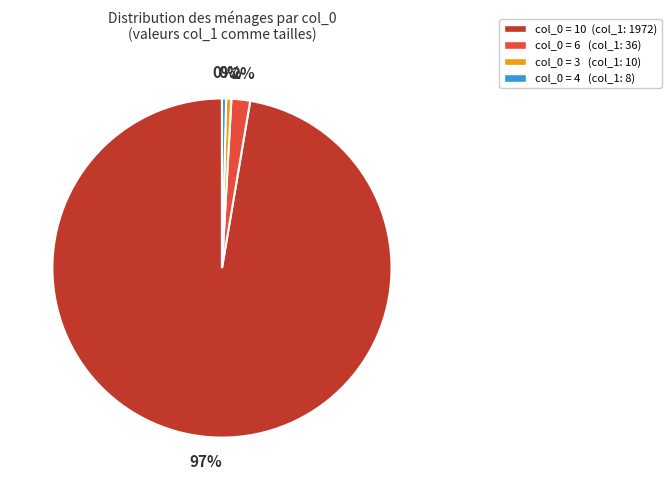

Count the number of slices in the pie.

4